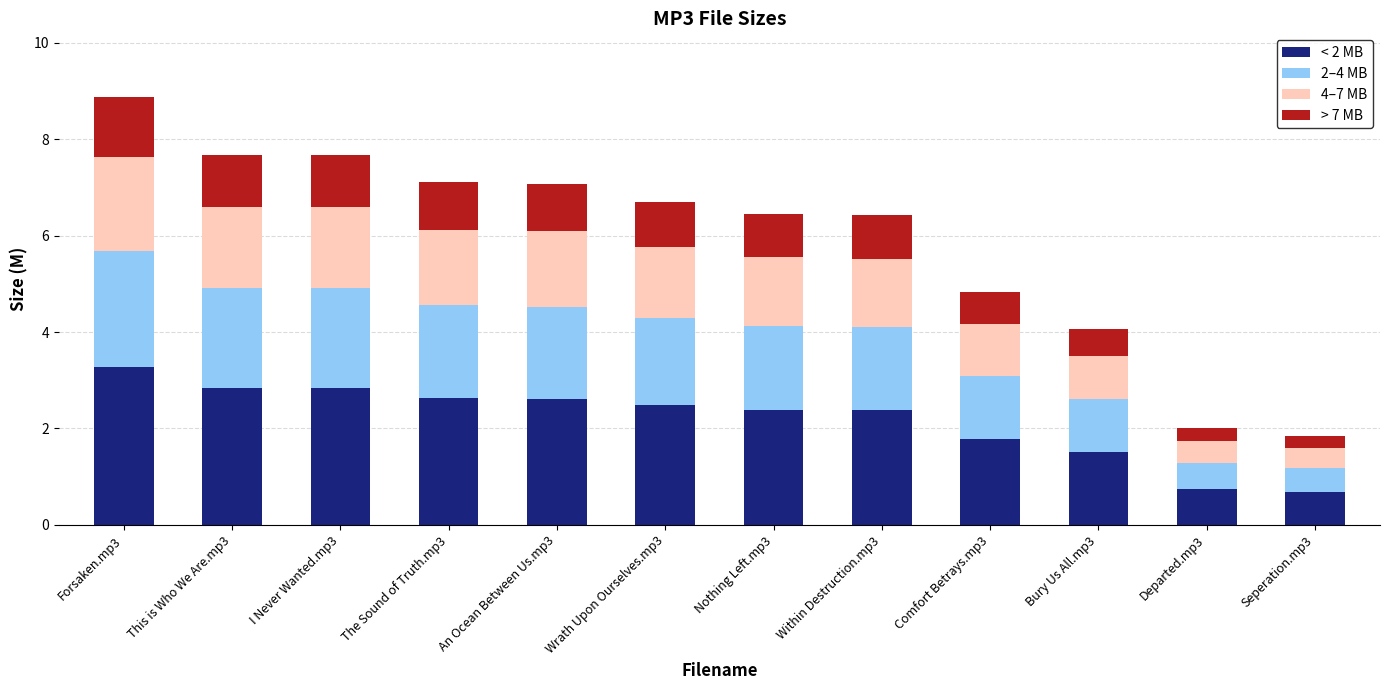

What is the total value across all series at Nothing Left.mp3?

6.5